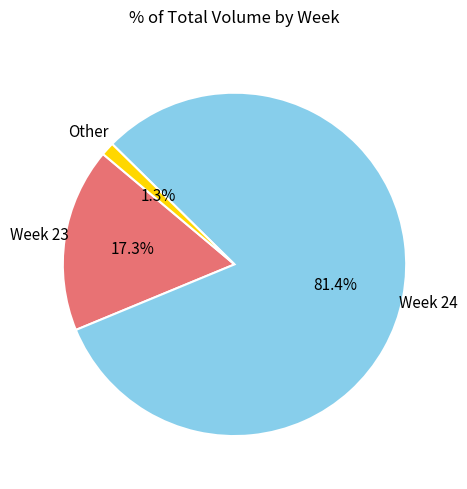

Is there any slice that represents more than half of the pie?

Yes